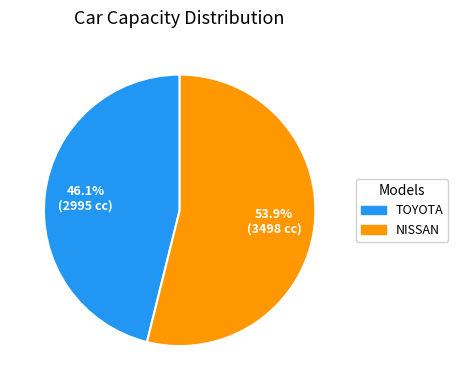

What is the largest slice in the pie chart?

NISSAN